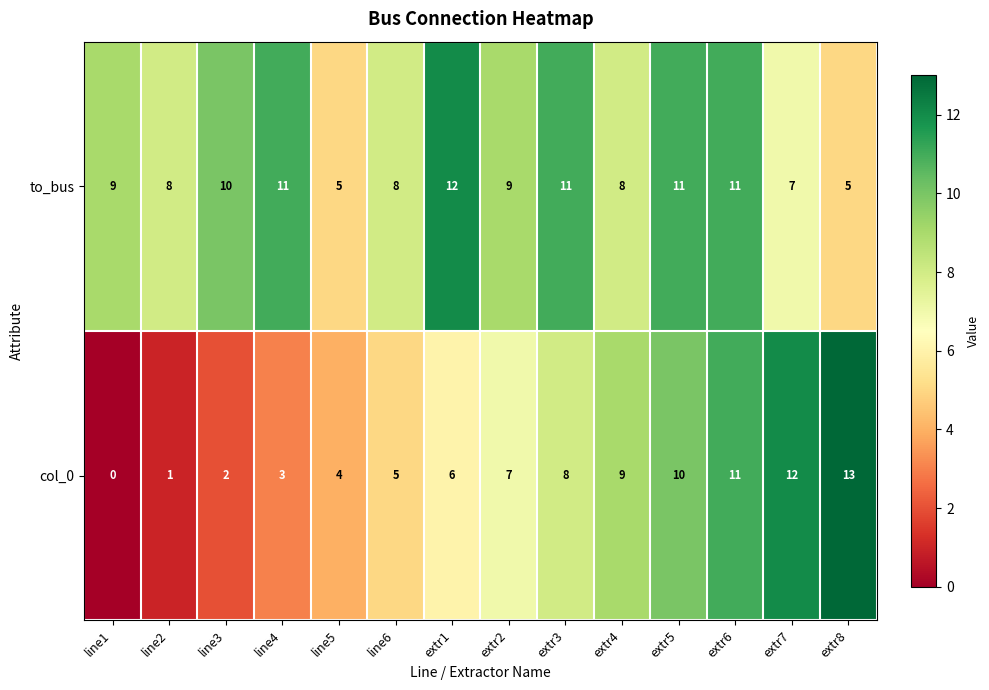

Rank the series by their maximum value, from highest to lowest.

col_0, to_bus